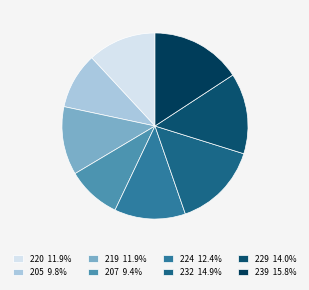

How many slices are in this pie chart?

8